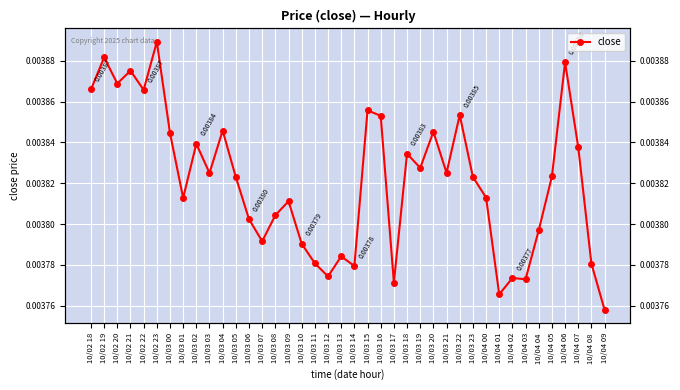

Which label corresponds to the smallest value in the chart?

10/04 09